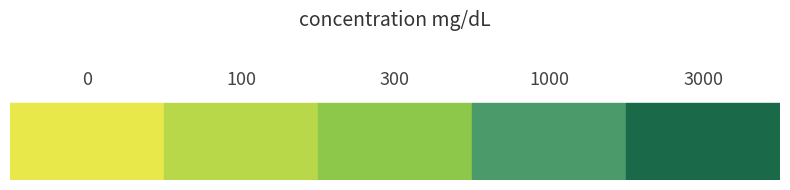

How many data points are above 300?

2